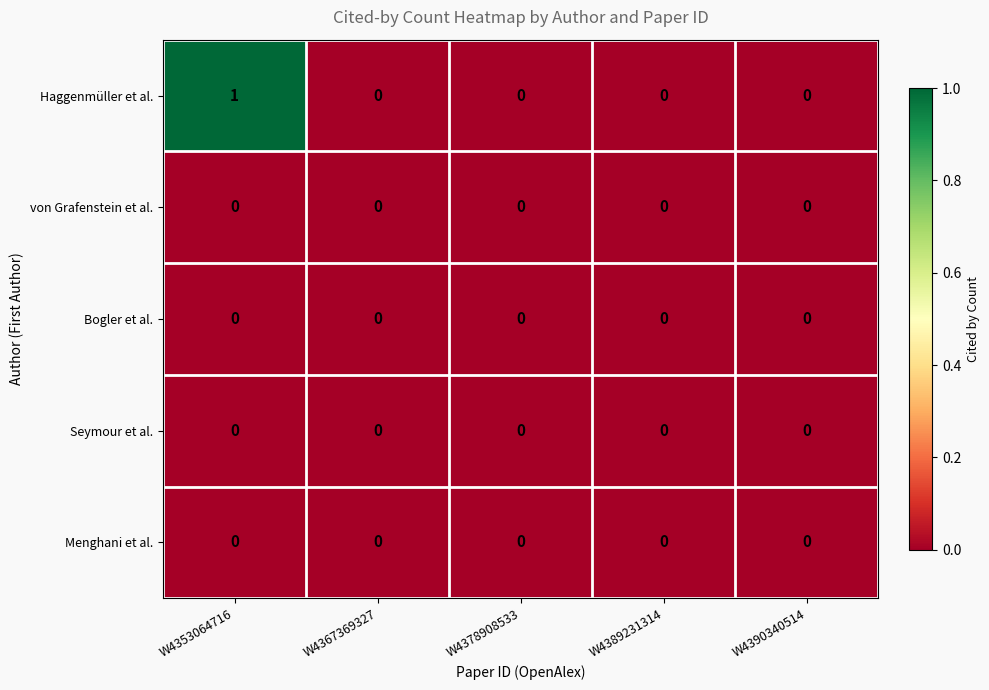

Which series has the largest range (max minus min)?

Haggenmüller et al.